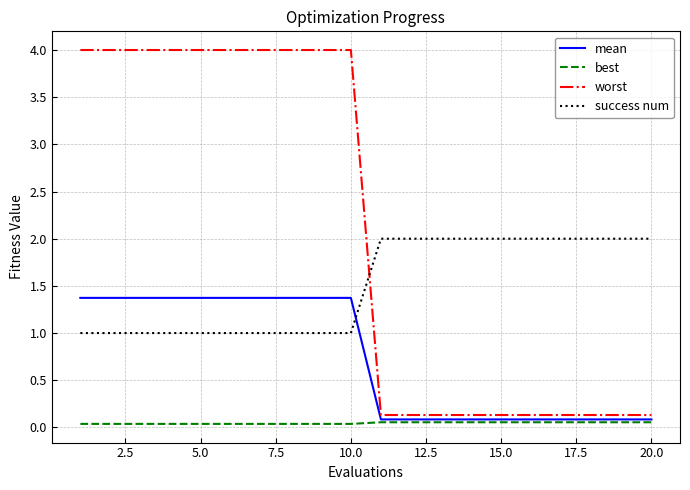

Rank the series by their maximum value, from lowest to highest.

best, mean, success num, worst